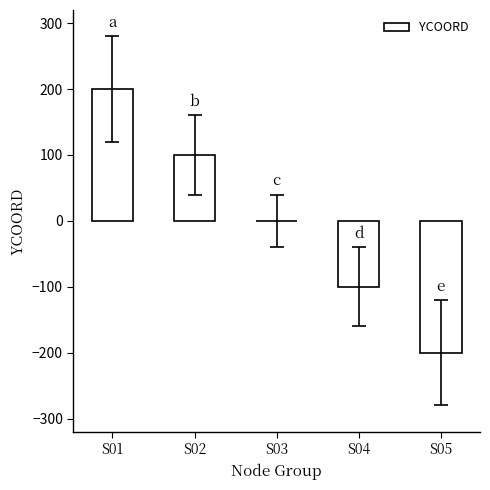

What is the sum of the values at S02 and S05?

-100